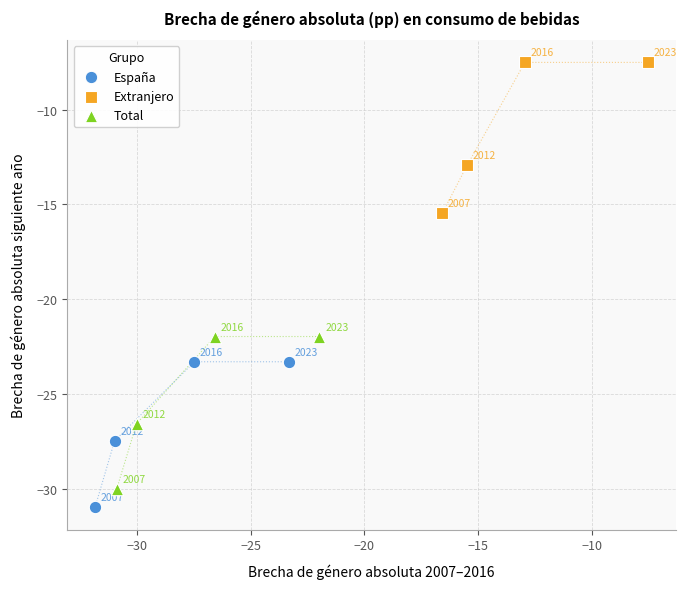

Which series contains the lowest Y value?

España